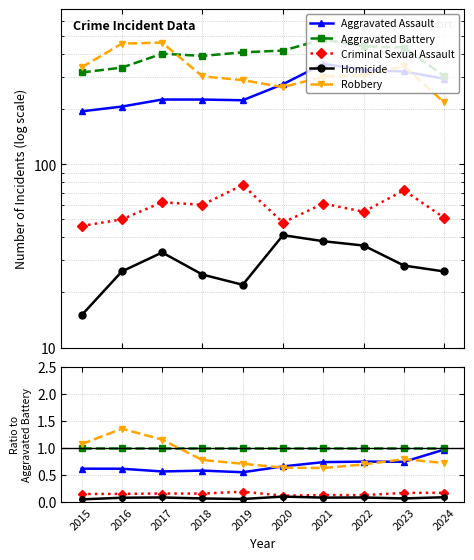

How many lines are shown in the chart?

5